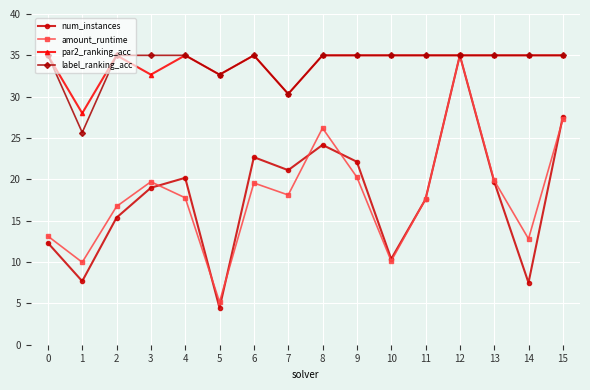

What are all the series names shown in the legend?

num_instances, amount_runtime, par2_ranking_acc, label_ranking_acc